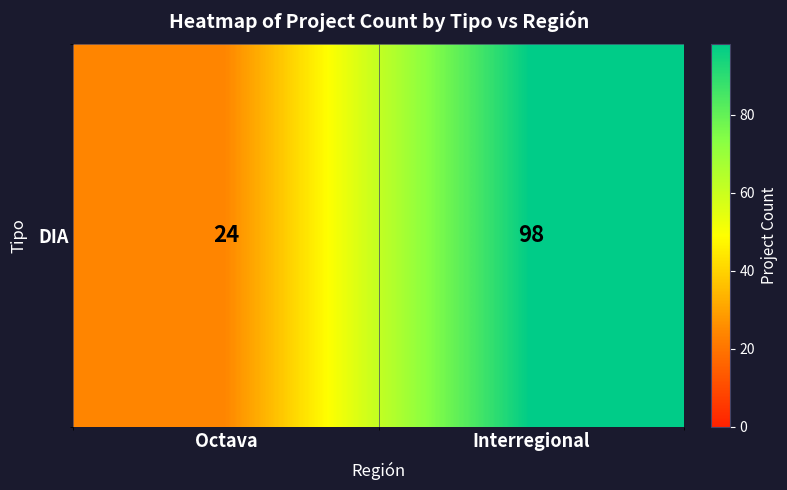

Is it true that the value at Interregional is 98?

True